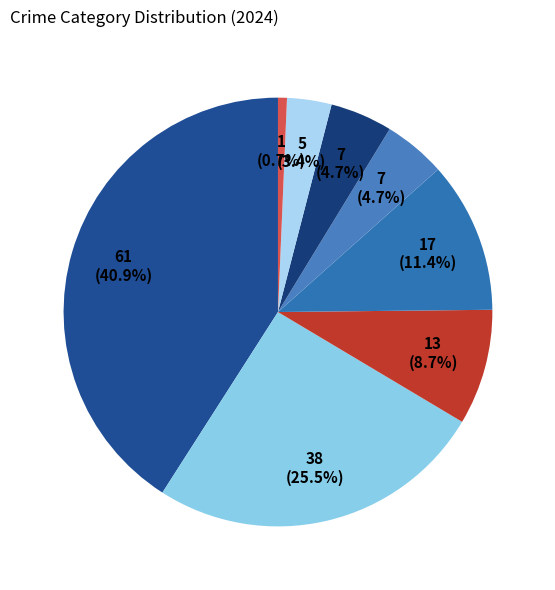

How many slices are in this pie chart?

8